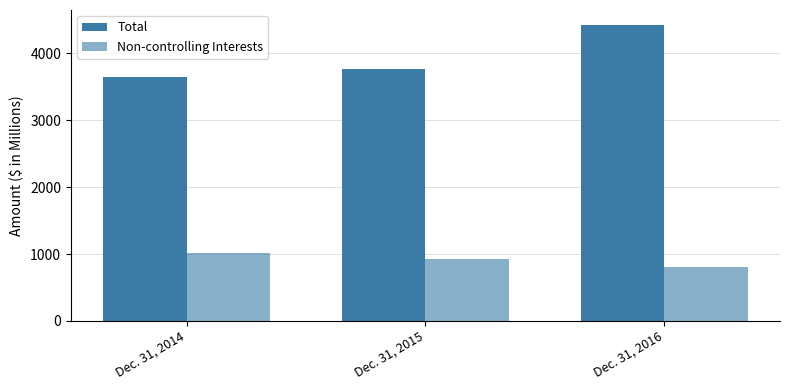

List the series in order of their overall mean, highest first.

Total, Non-controlling Interests